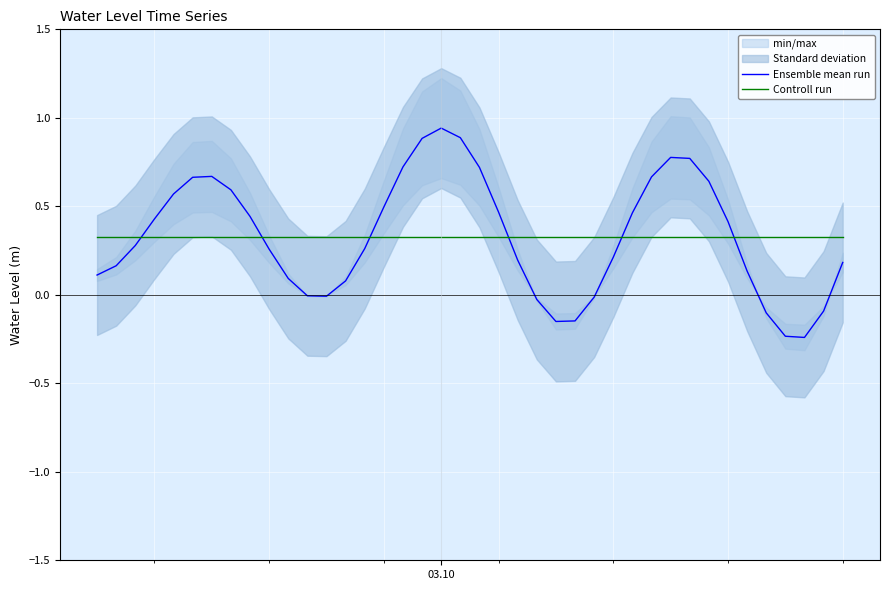

At how many categories does at least one series exceed 0?

40